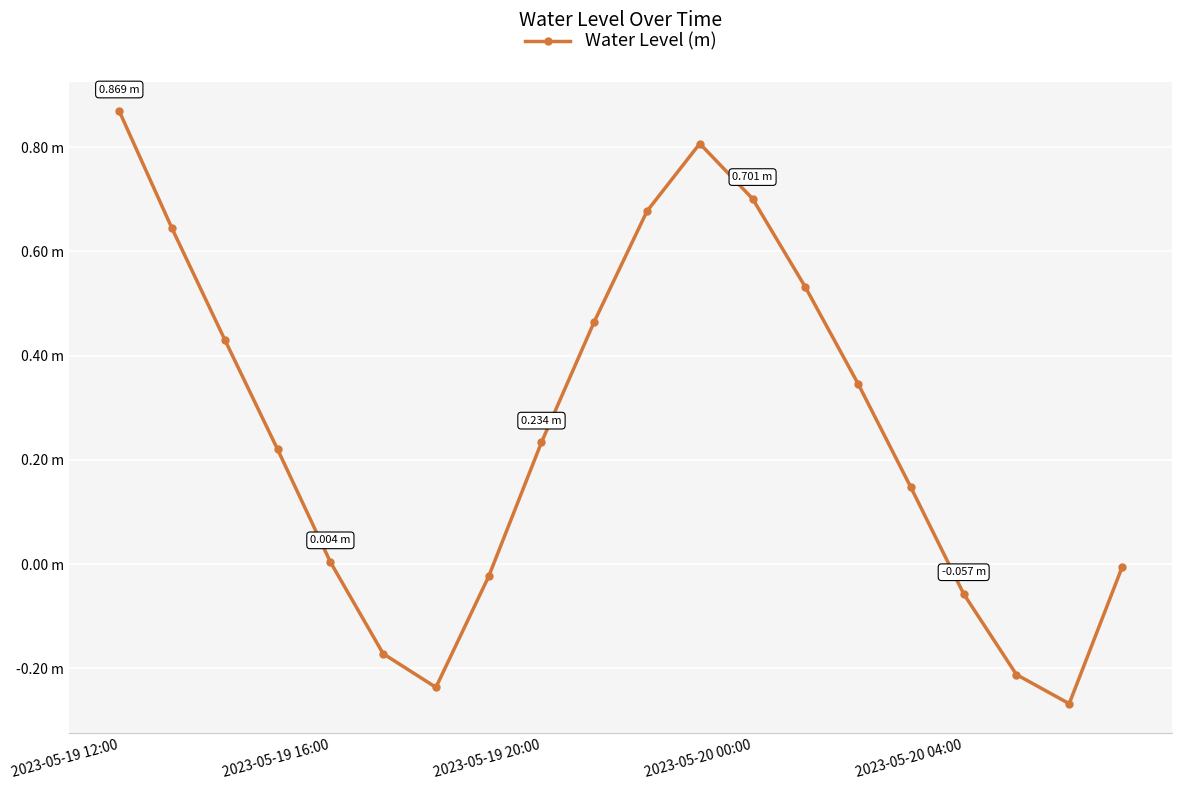

How many positive values are there?

13